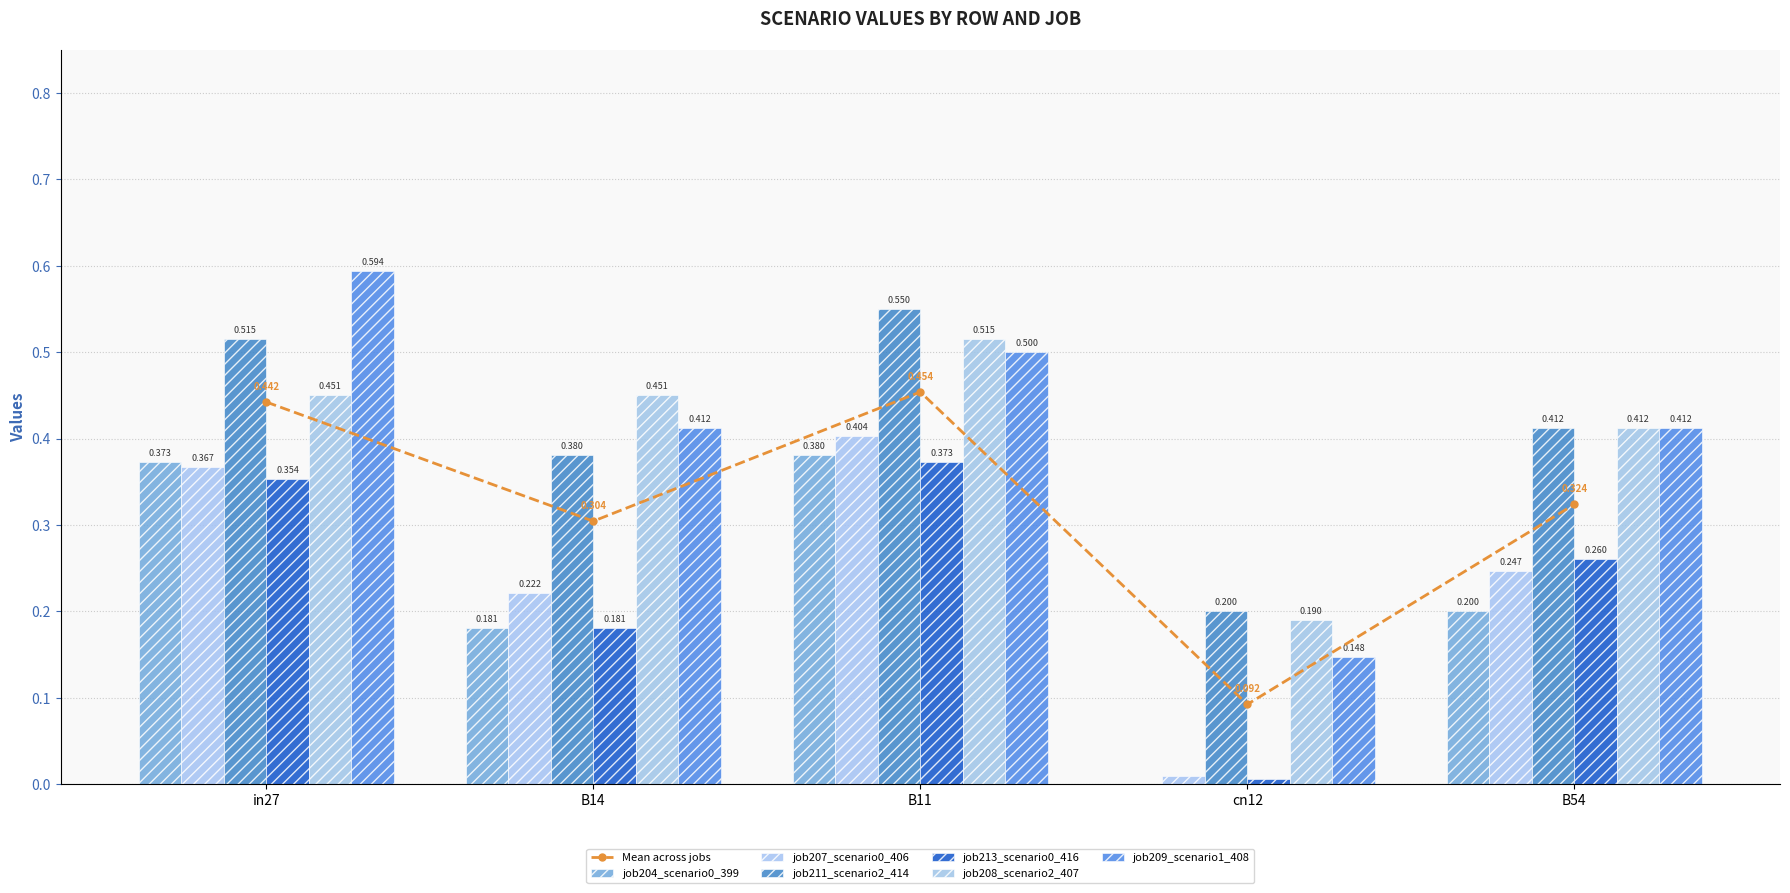

What is the approximate value of job213_scenario0_416 at in27?

0.4